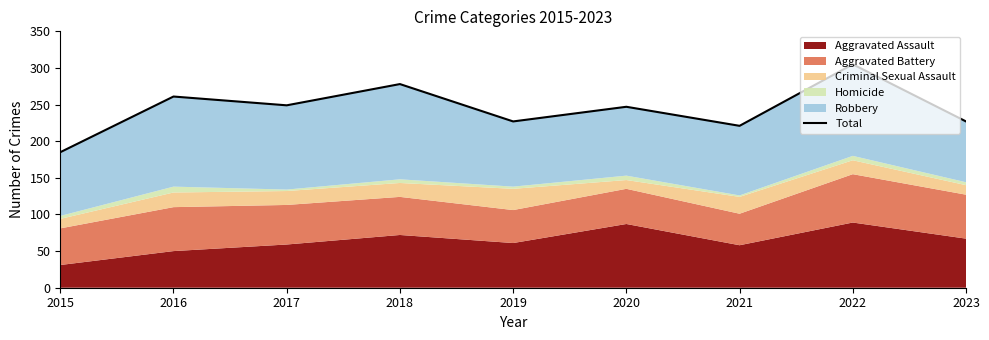

At which label does the data first exceed 247?

2016